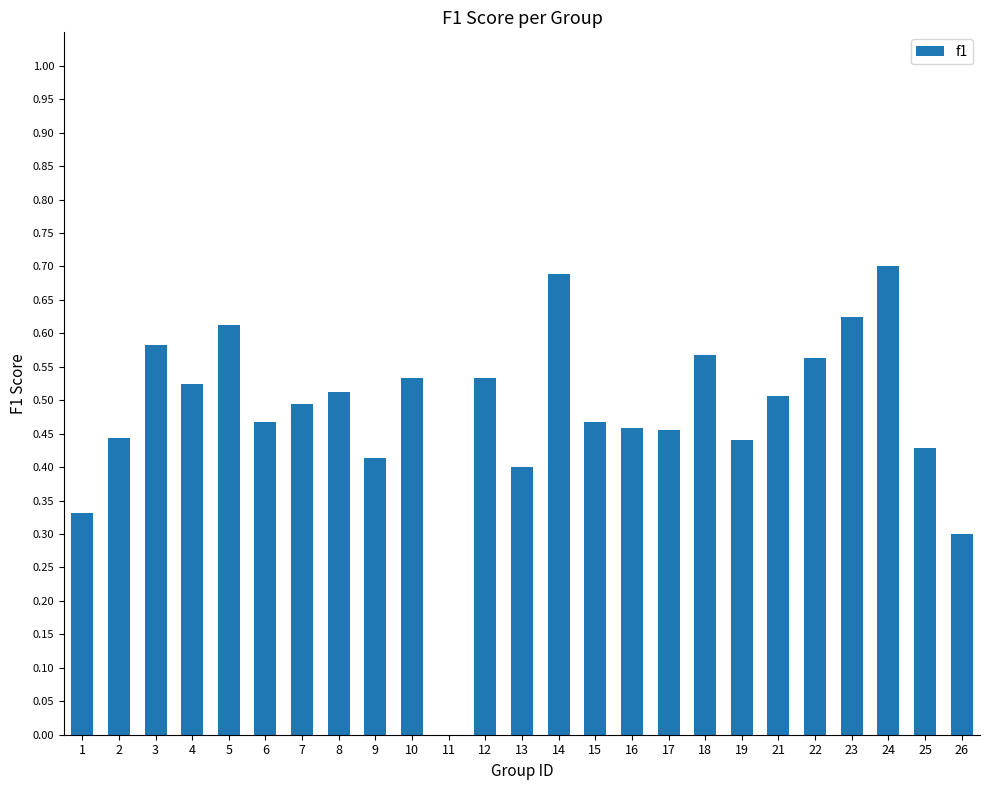

The chart shows a value of 0.5 at 21. True or false?

True